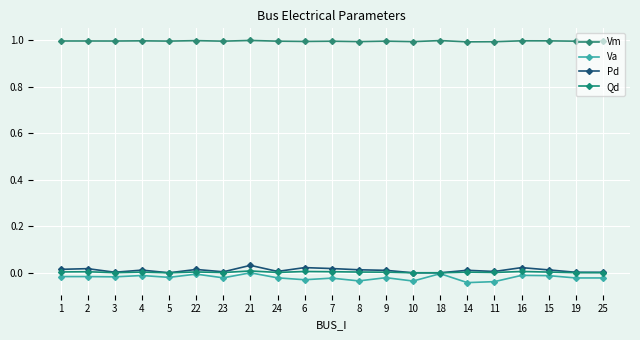

What is the total value across all series at 4?

1.0